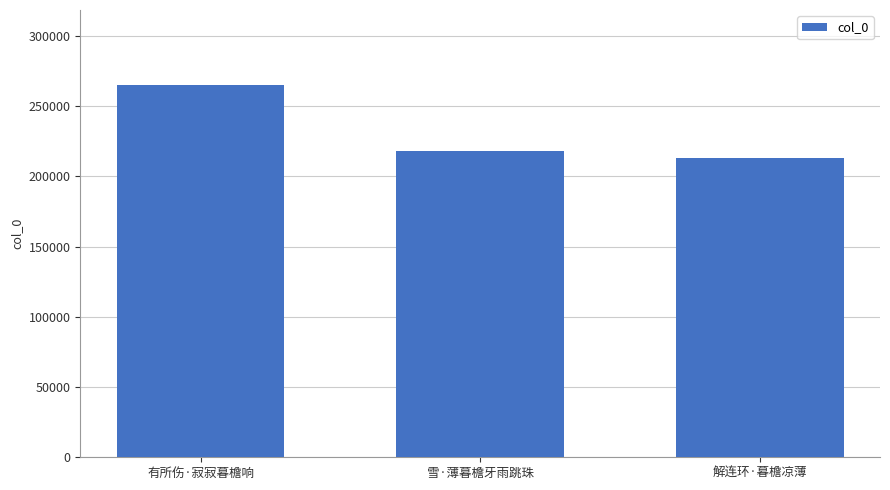

How many series are shown in this chart?

1